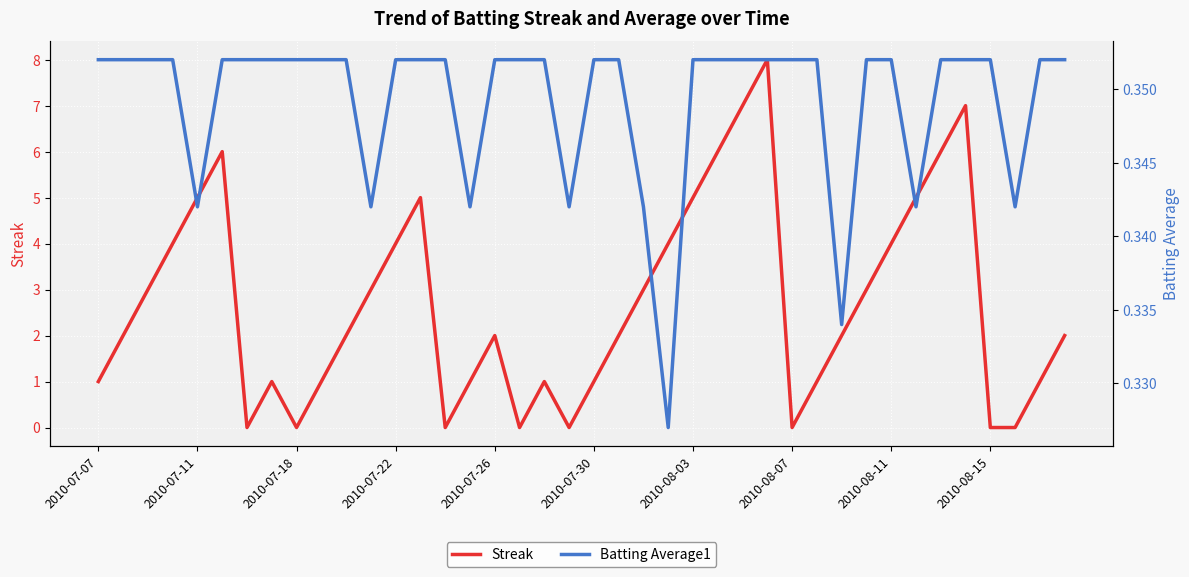

How many Batting Average1 values are between 0 and 1?

40